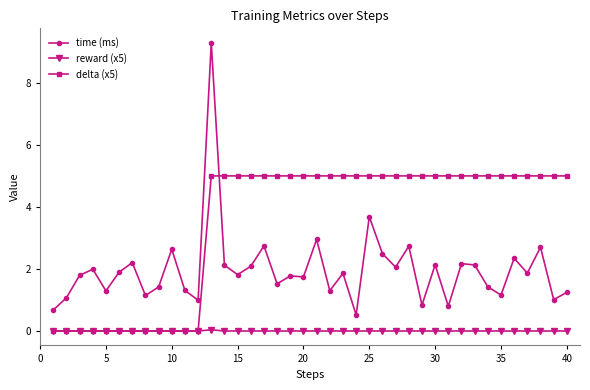

At how many categories does at least one series exceed 4?

28